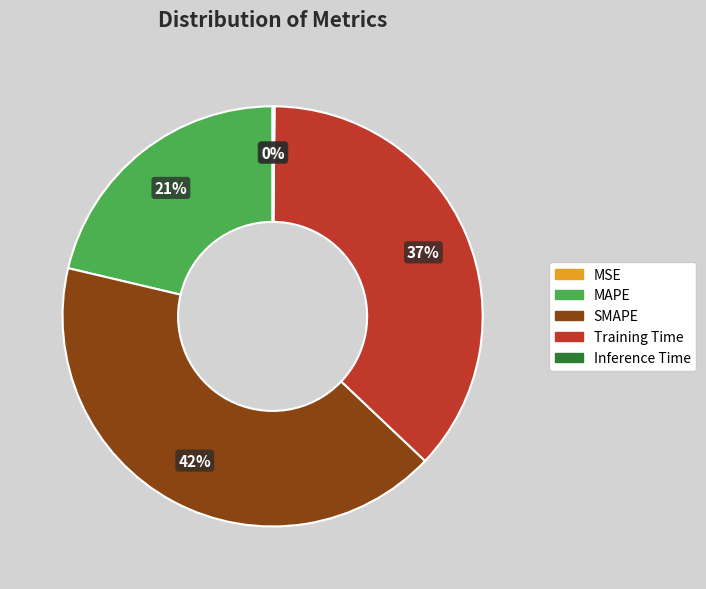

To the nearest percent, what is the average slice percentage?

20%